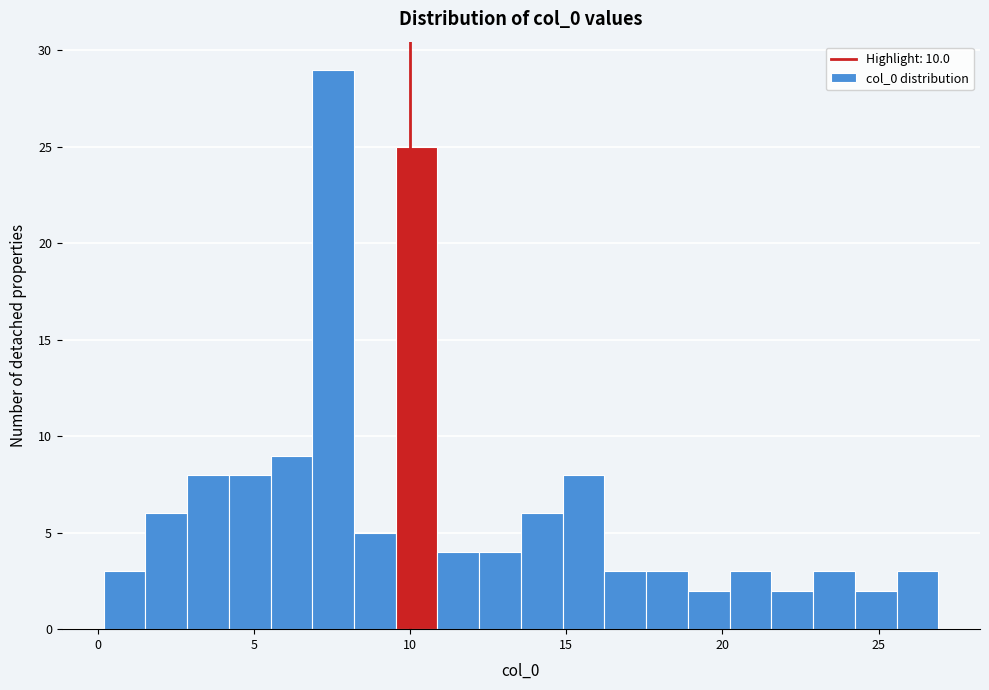

Read against the x-axis, roughly where is the centre of the tallest bar?

7.5